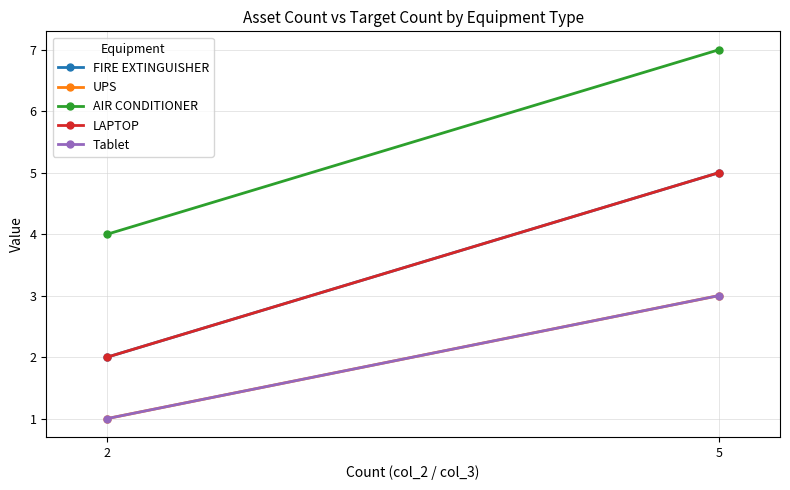

Reading left to right, list all the values displayed in this chart.

FIRE EXTINGUISHER: 2	5
UPS: 1	3
AIR CONDITIONER: 4	7
LAPTOP: 2	5
Tablet: 1	3